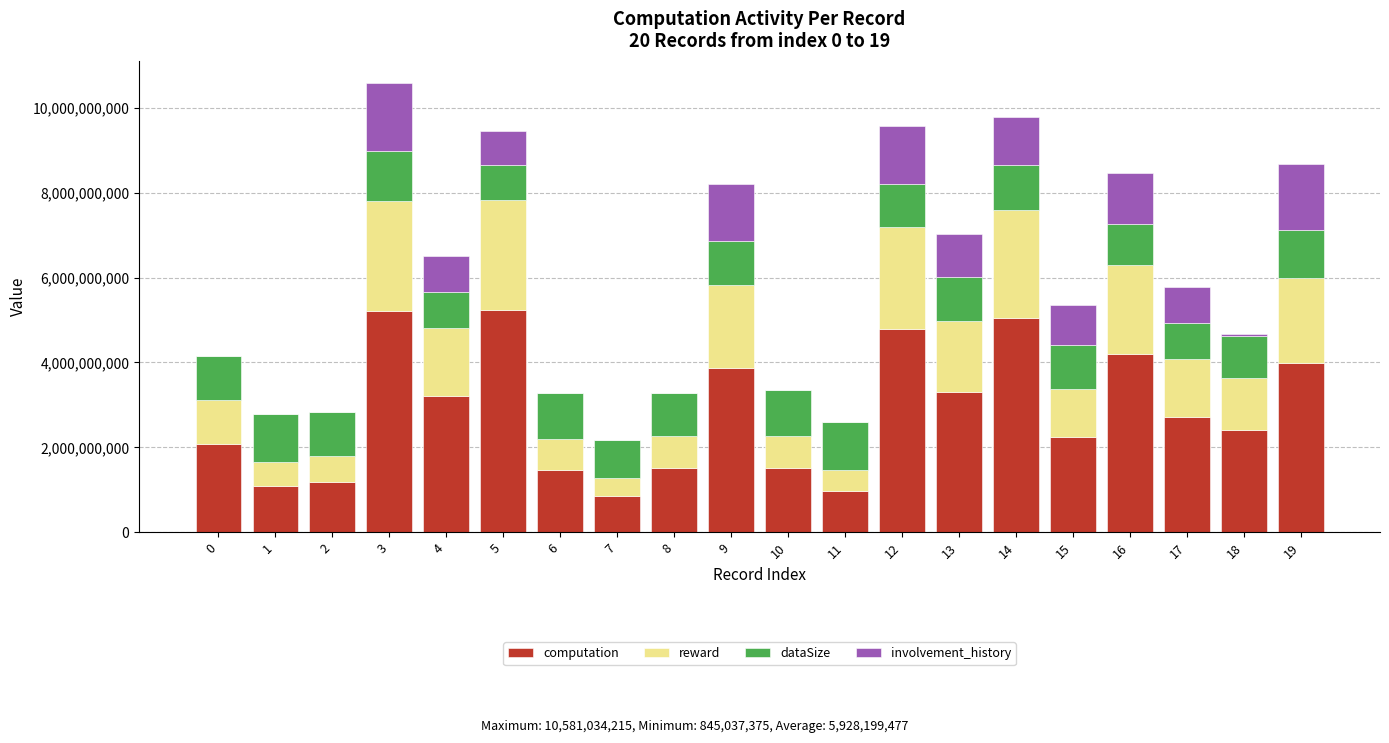

The value of computation at 14 is 1976487405.1. True or false?

False